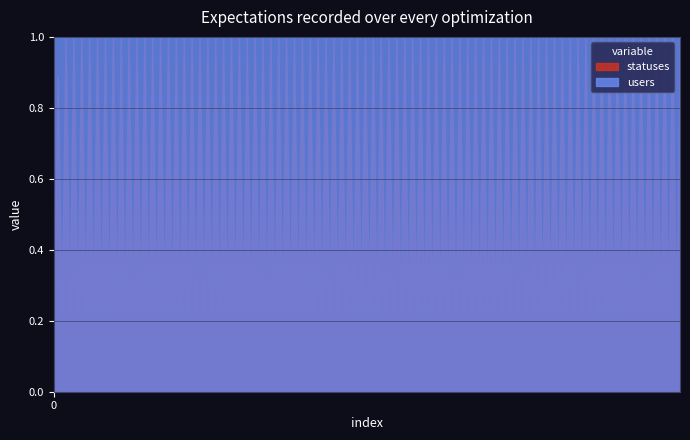

True or false: statuses has more than 2 interior local peaks.

True